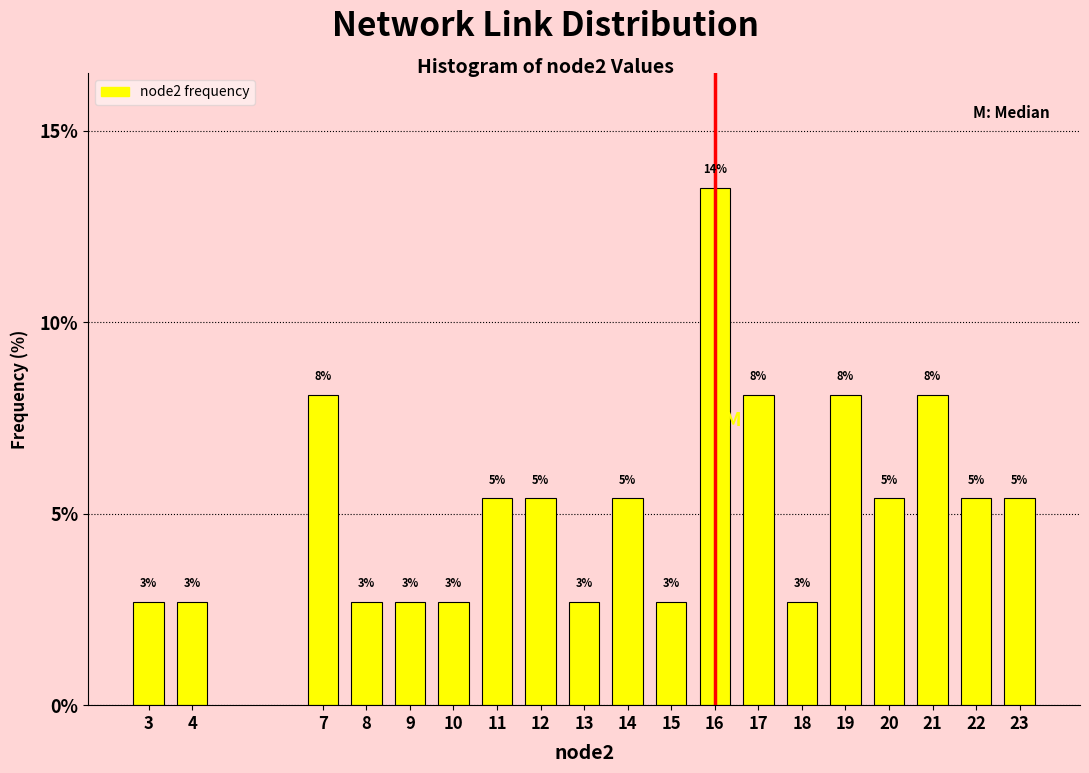

How many bars are there in total?

19